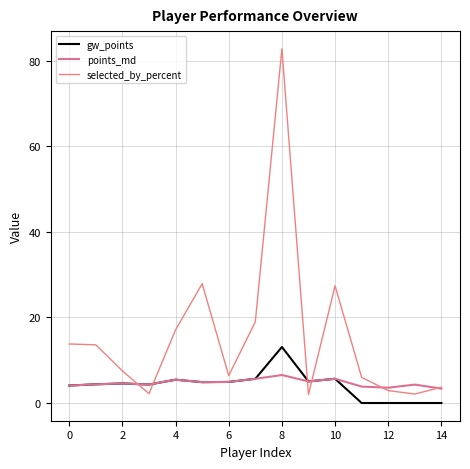

Does the chart have visible grid lines?

Yes